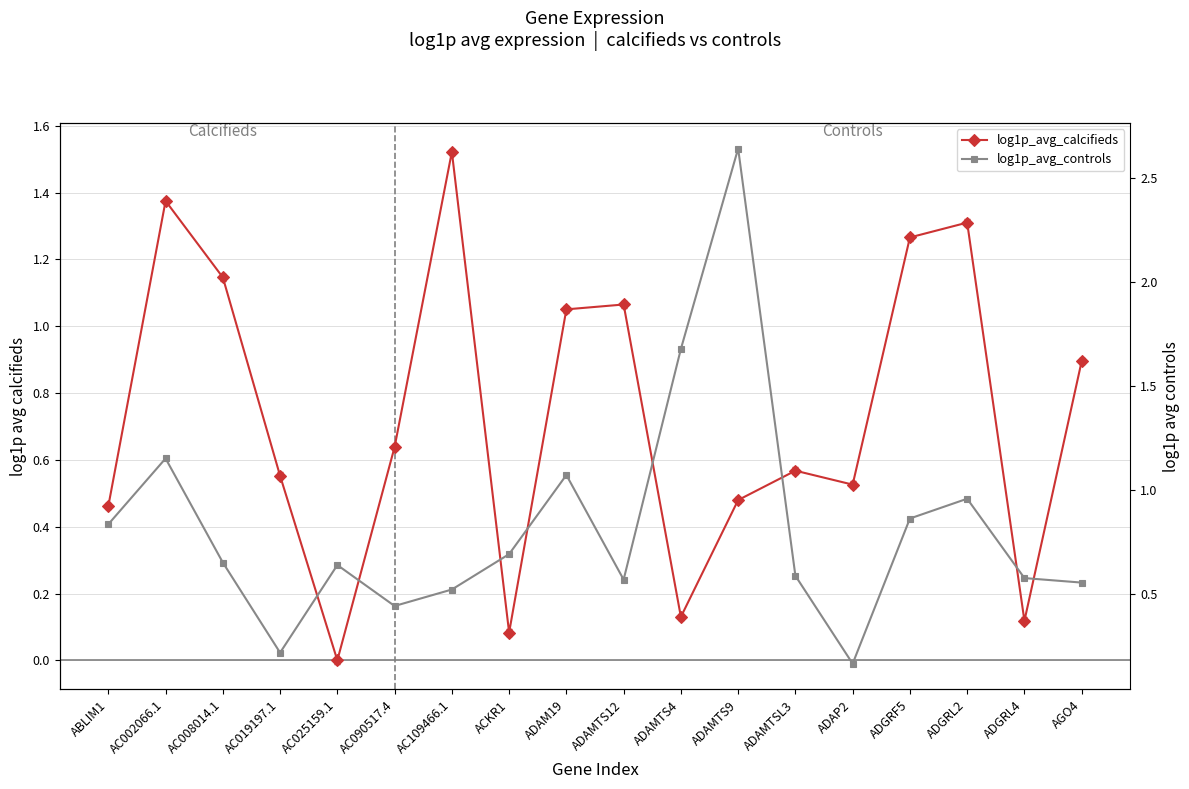

At which category is the sum across all series the highest?

ADAMTS9